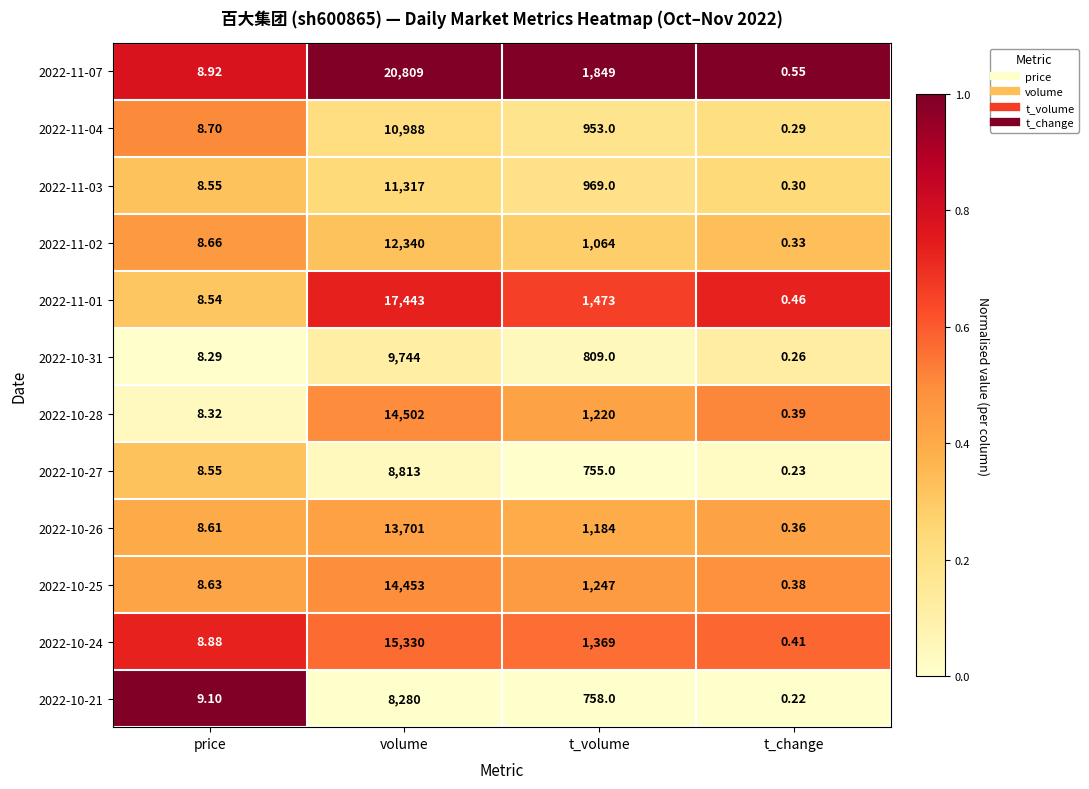

At which category does the chart reach its minimum across all series?

t_change